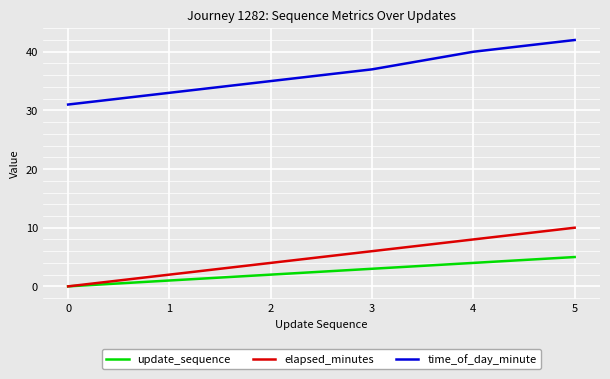

Count the elapsed_minutes values in the range 2 to 8.

4